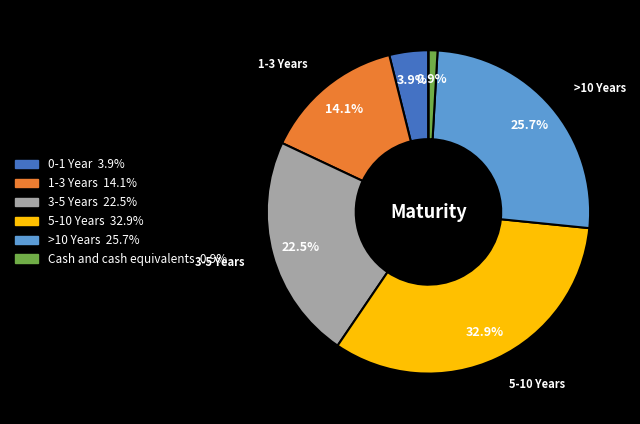

Is there a majority slice in this chart?

No